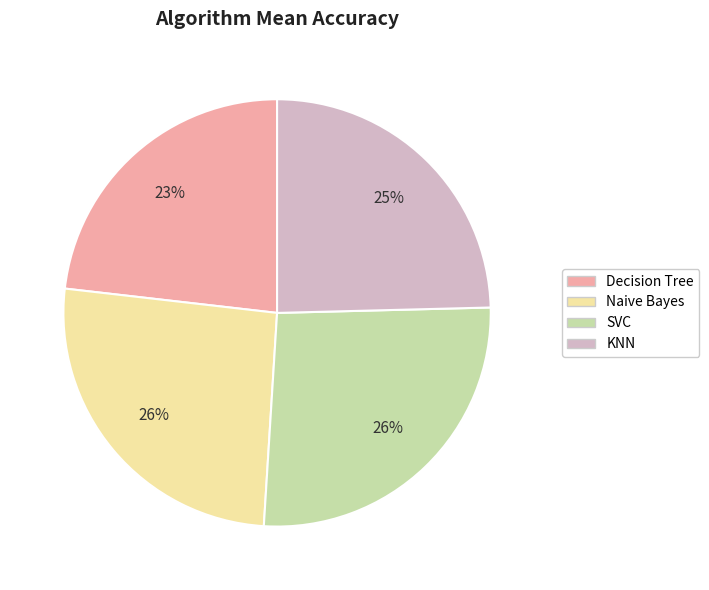

Does Naive Bayes represent more than half of the total?

No